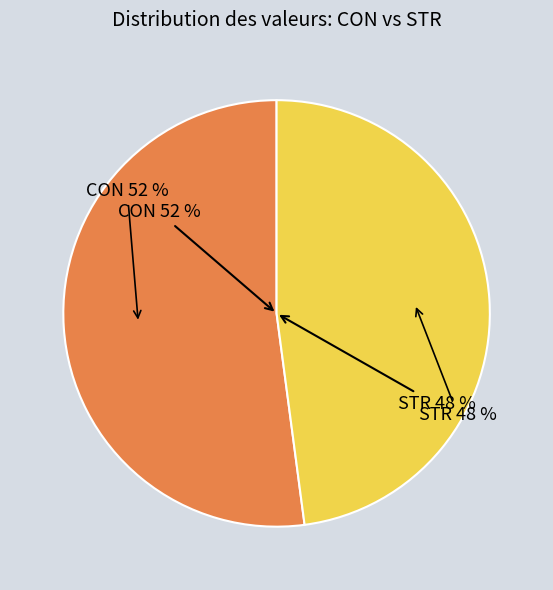

Combined, do 8 and 2 account for over 50%?

No